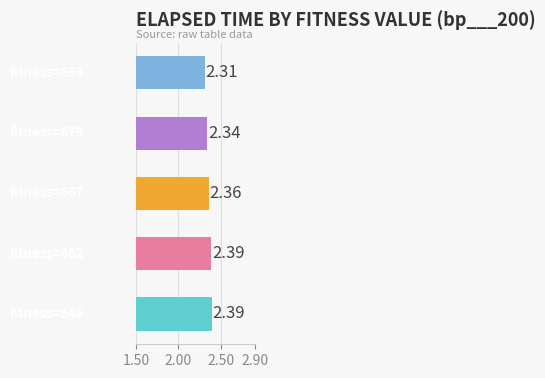

Count the number of data series in this chart.

1